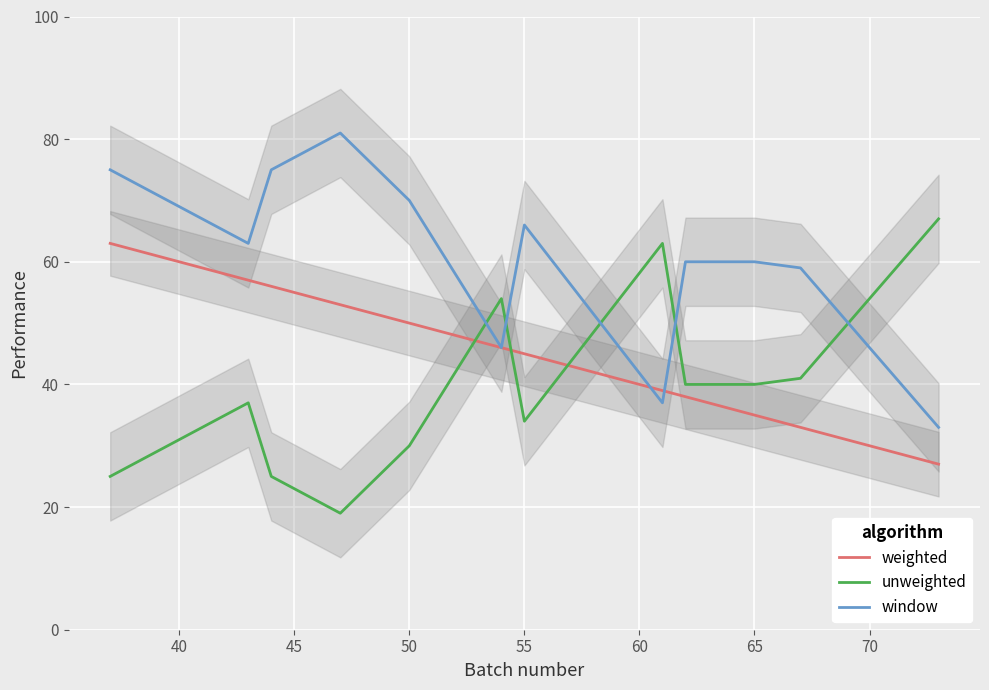

Is it true that unweighted equals 34 at 55?

True